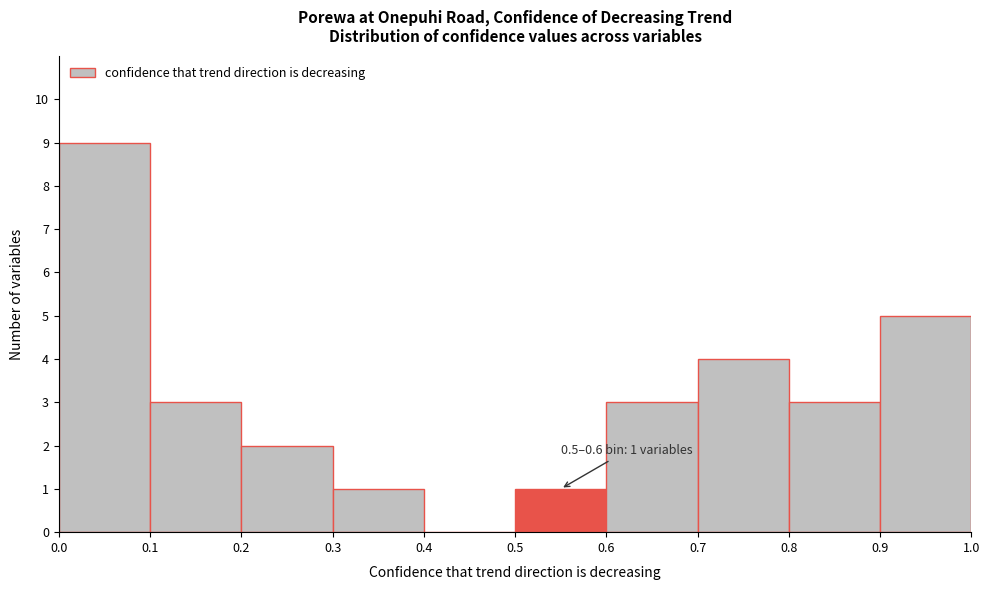

Which range on the x-axis has the tallest bar?

0.0 to 0.1